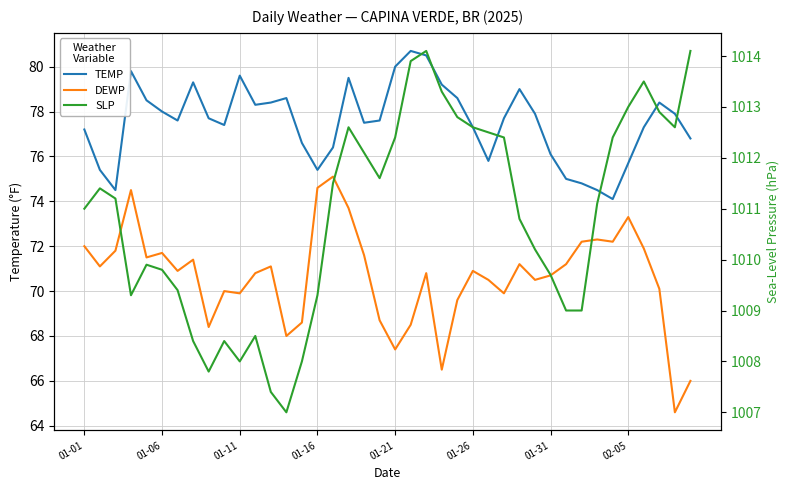

The DEWP series shows 16.3 at 18. True or false?

False